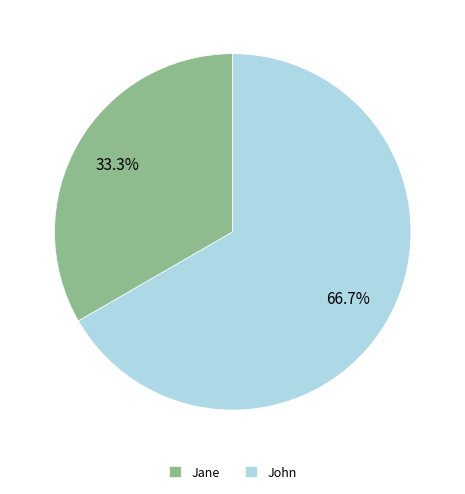

Is it true that Jane is 33% of the pie?

True